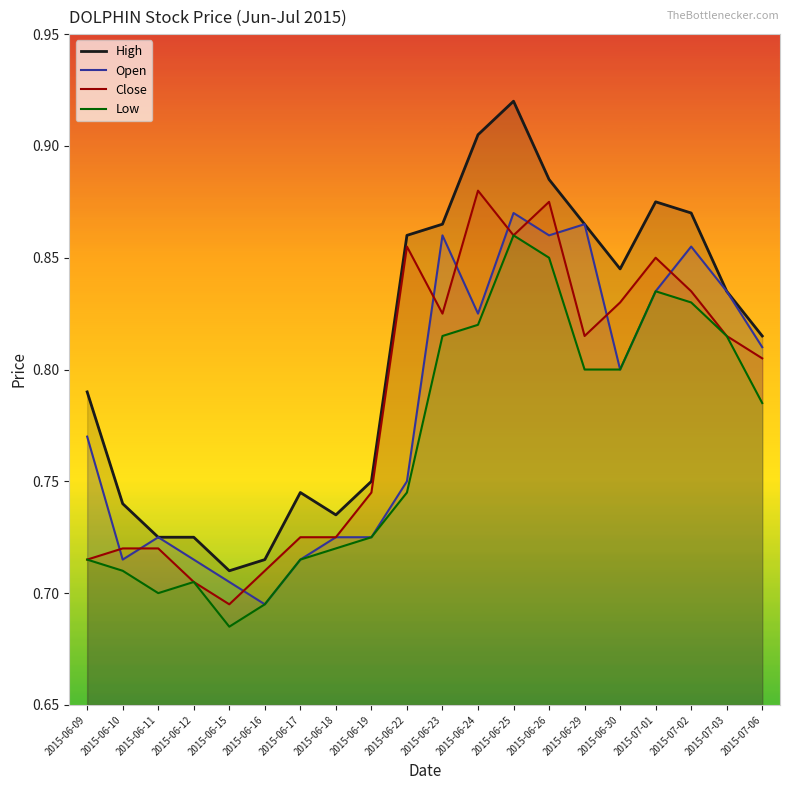

What value does the Open series have at 2015-06-18?

0.7